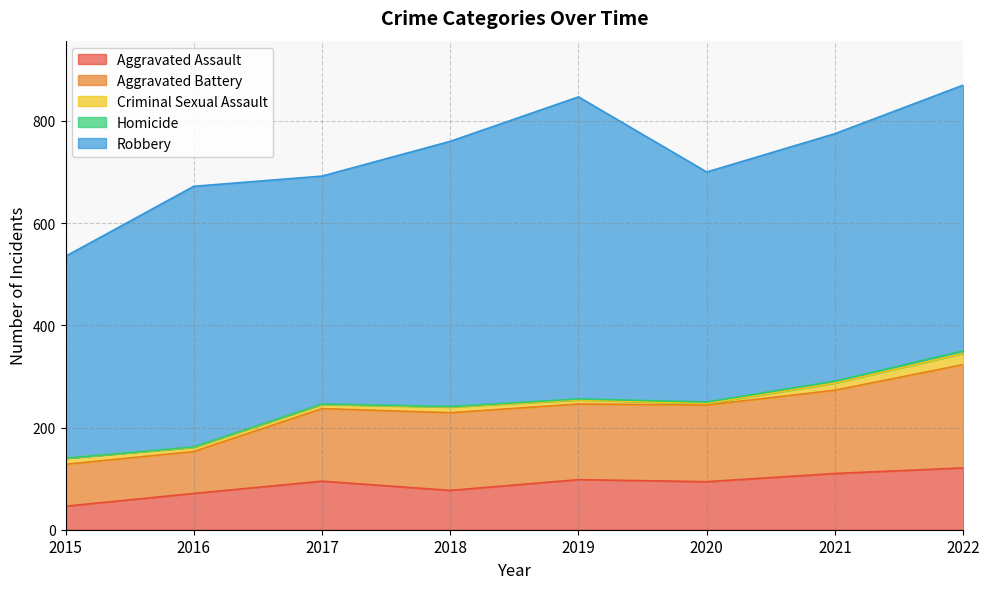

What is the difference between the second highest and minimum values in the Criminal Sexual Assault series?

11